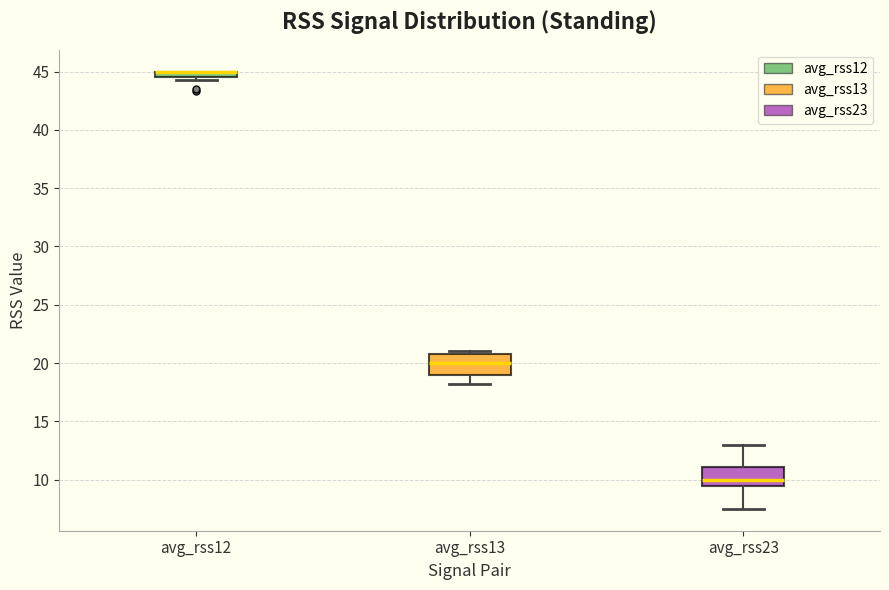

Where does the median line of the box for avg_rss13 sit on the y-axis? The values are not printed on the chart, so give them approximately, as read against the axis.

20.0